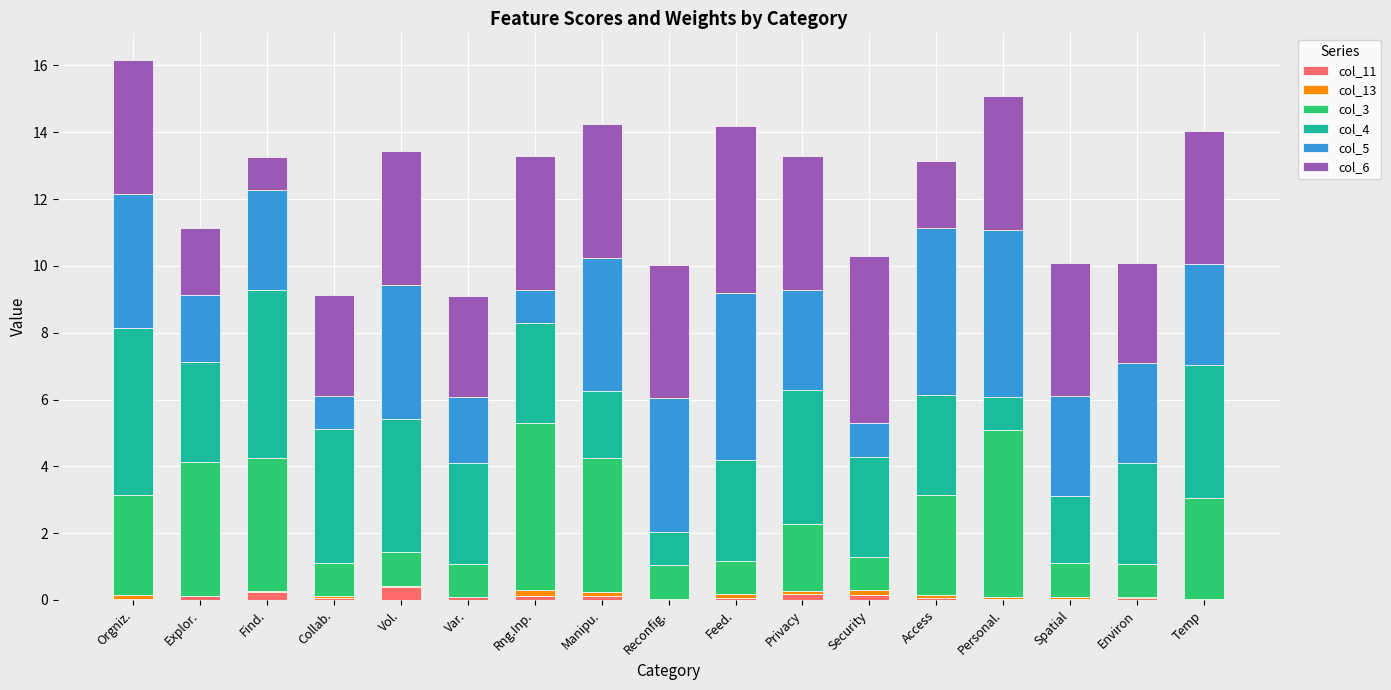

What is the maximum value for col_11?

0.4